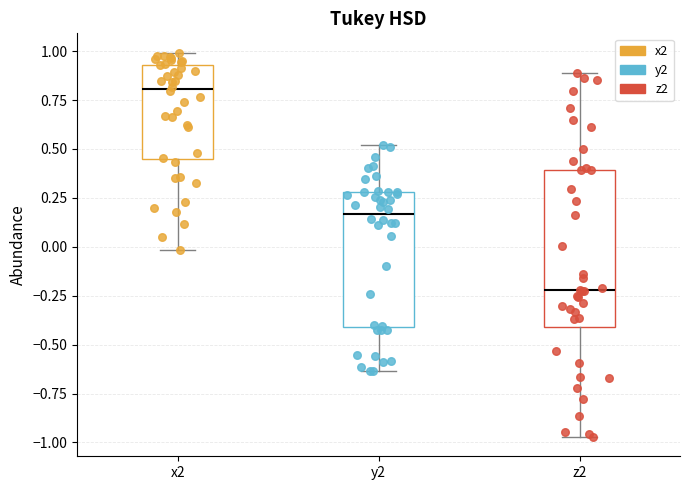

Where is the upper edge of the box for z2 on the y-axis? The values are not printed on the chart, so give them approximately, as read against the axis.

0.40